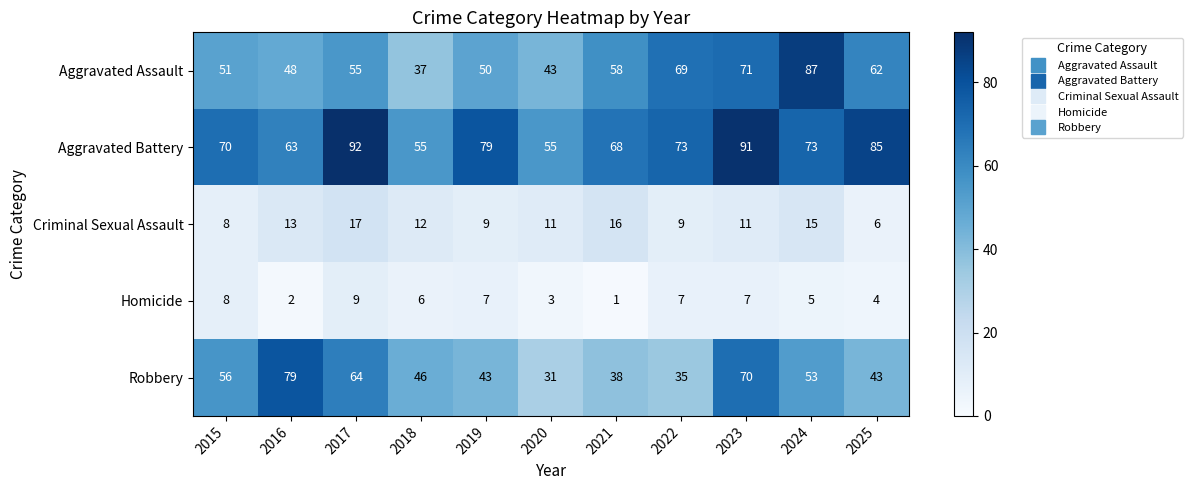

How many data points in Aggravated Battery are less than 73?

5